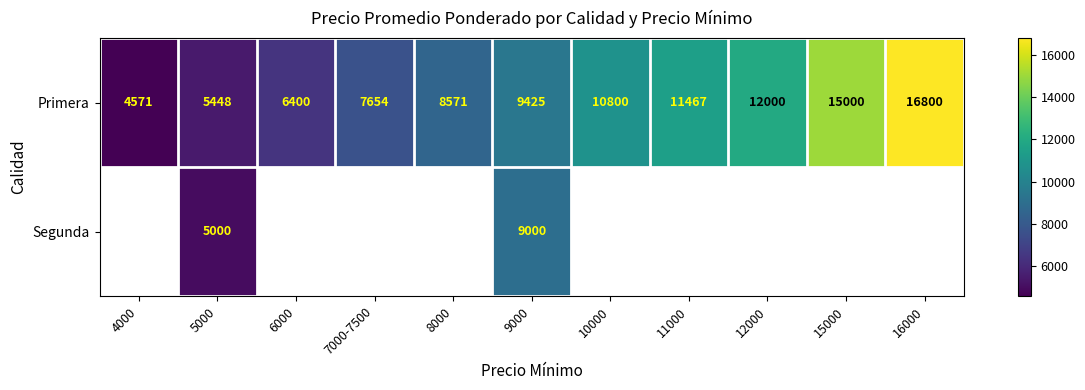

Is it true that Primera equals 15134.3 at 9000?

False